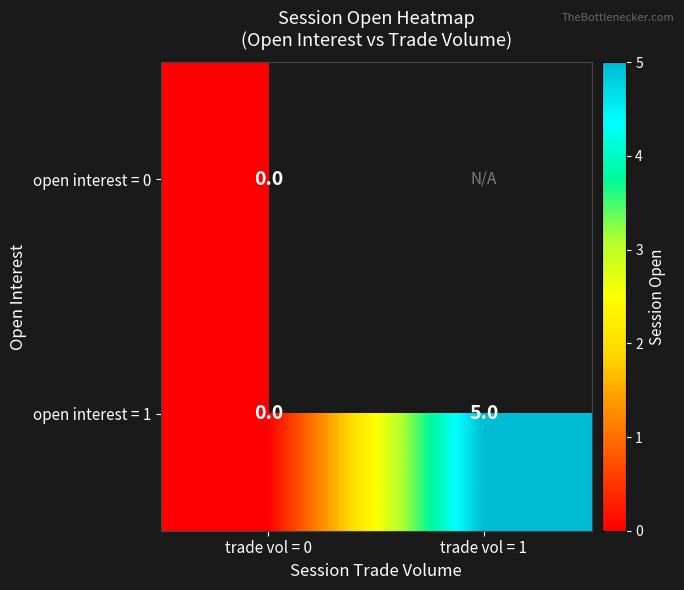

List the labels in order of open interest = 1 value, smallest first.

trade vol = 0, trade vol = 1